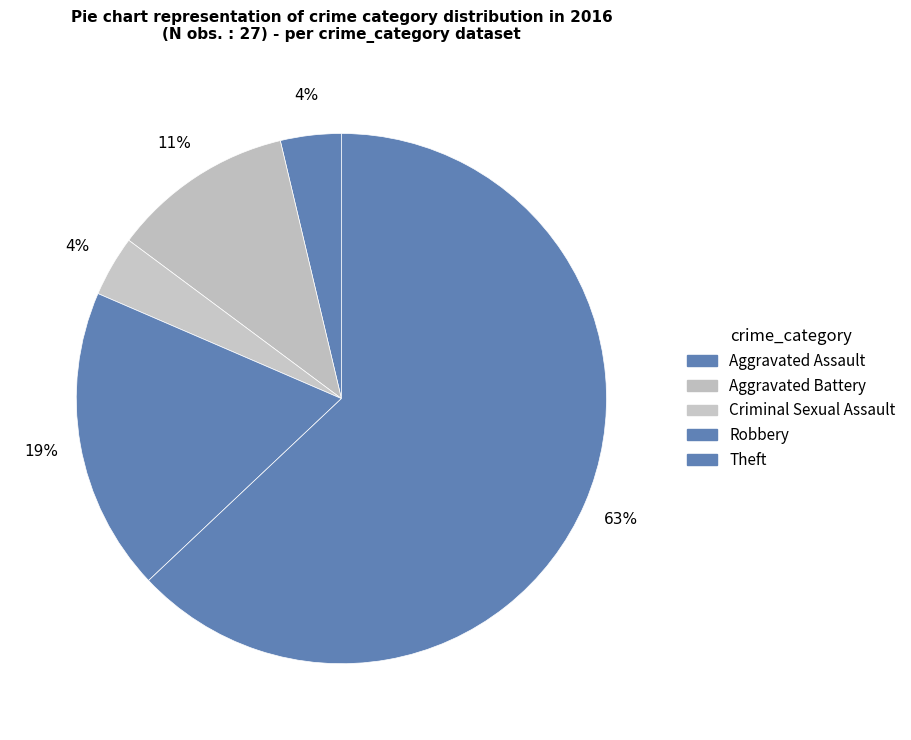

What percentage do Theft and Aggravated Assault together represent?

66.7%